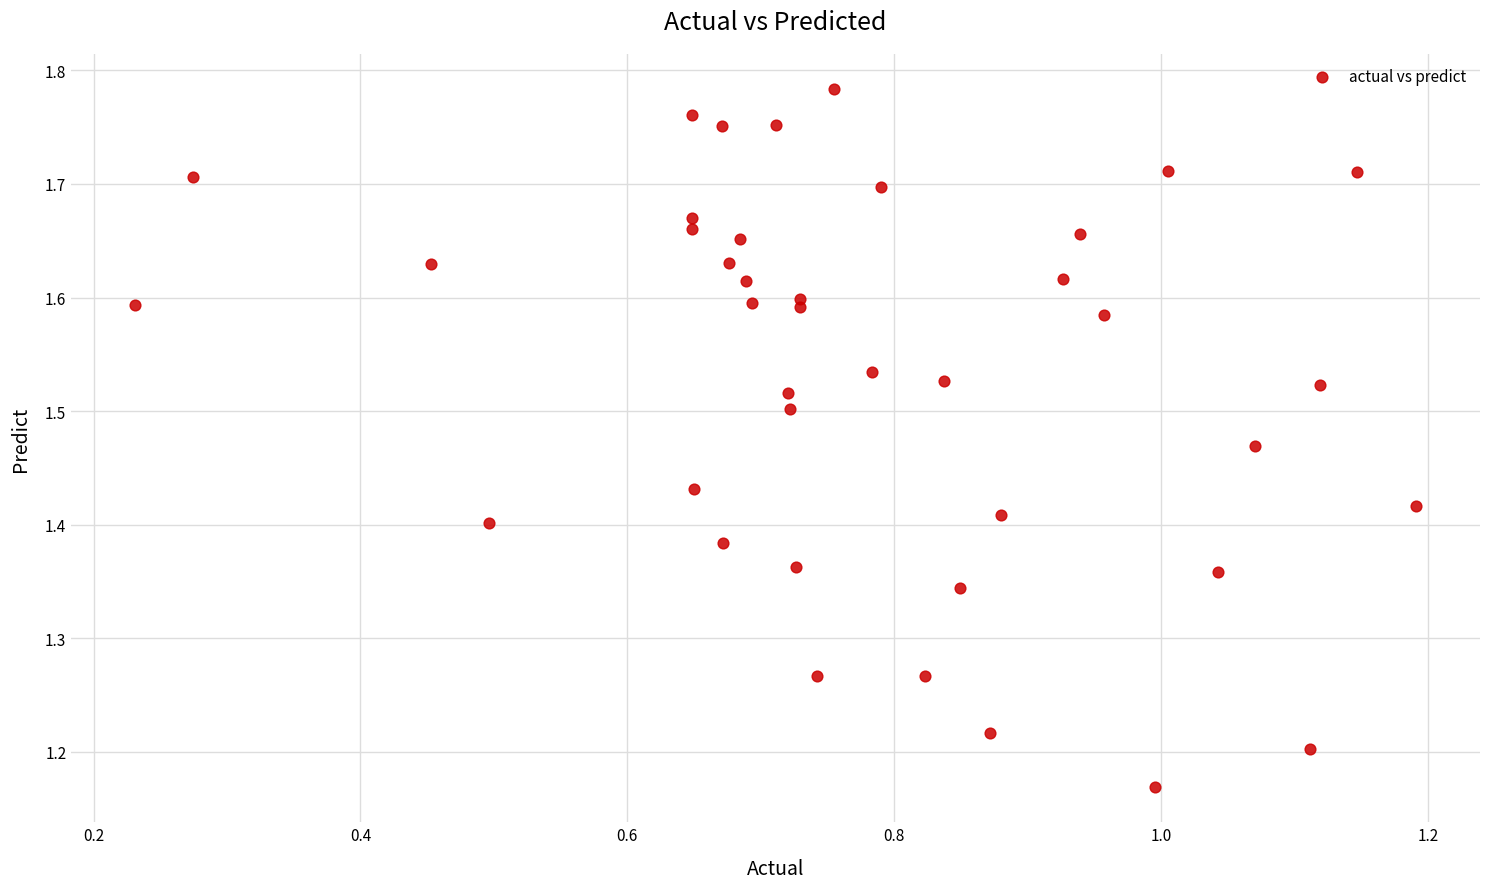

What is the range of X values (max minus min)?

1.0